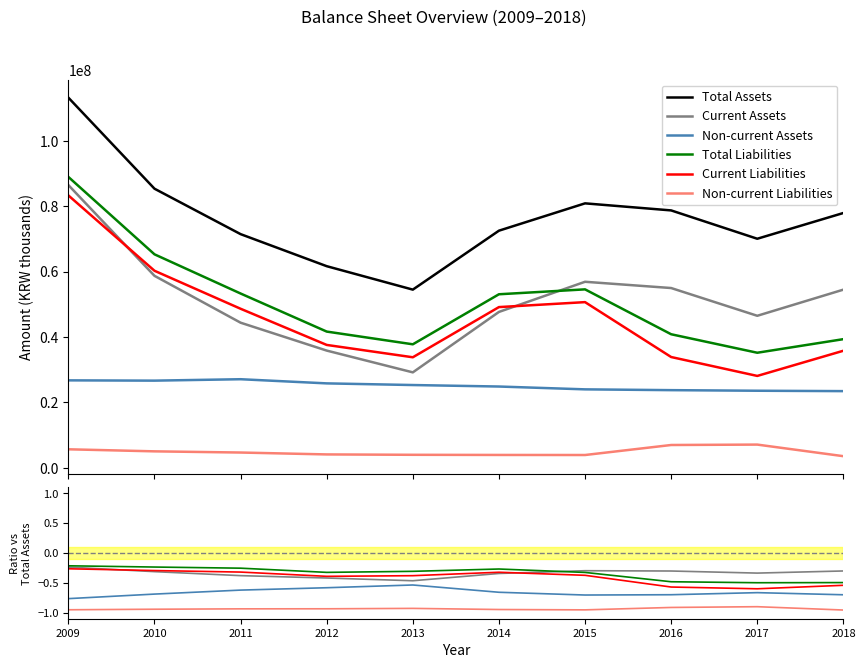

At which category is the sum across all series the highest?

2009